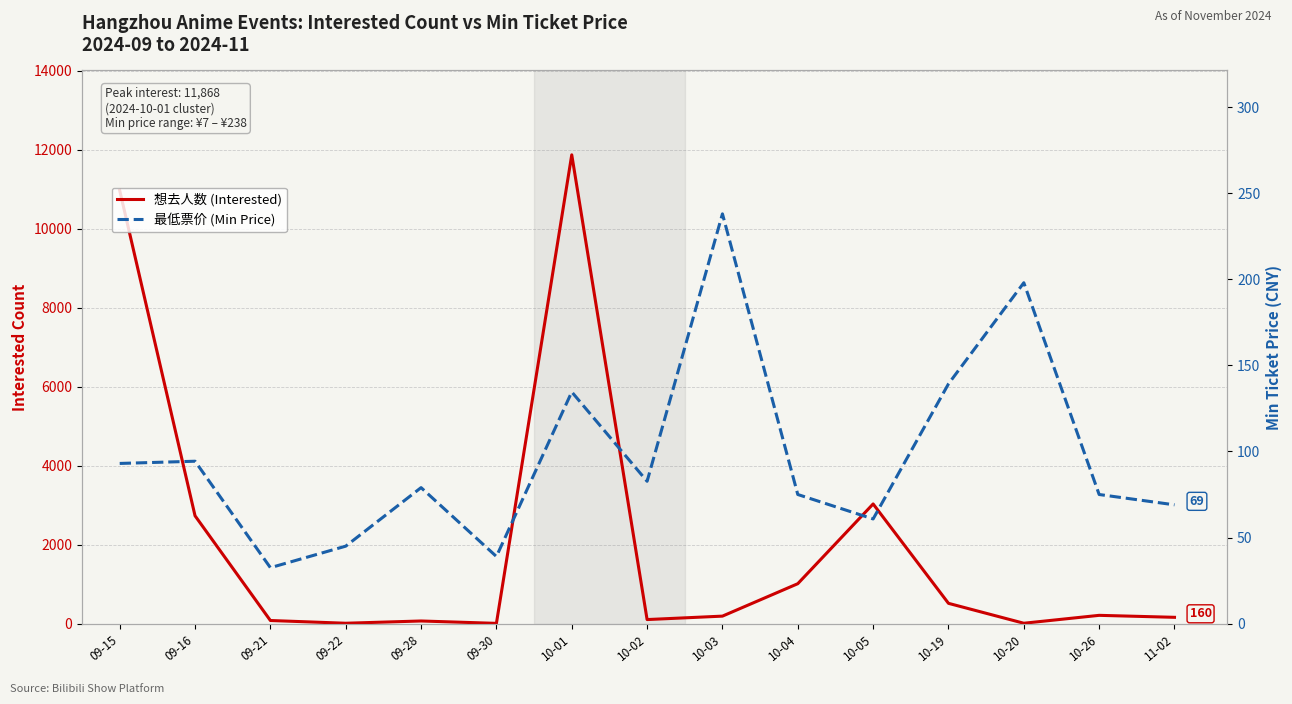

Reading left to right, list all the values displayed in this chart.

想去人数 (Interested): 10967.0	2730.0	79.0	10.0	67.0	7.0	11868.0	103.0	190.0	1011.0	3030.0	514.0	10.0	210.0	160.0
最低票价 (Min Price): 93.0	94.3	32.5	45.0	79.0	39.0	134.6	82.7	238.0	75.0	60.8	139.2	198.0	75.0	69.0